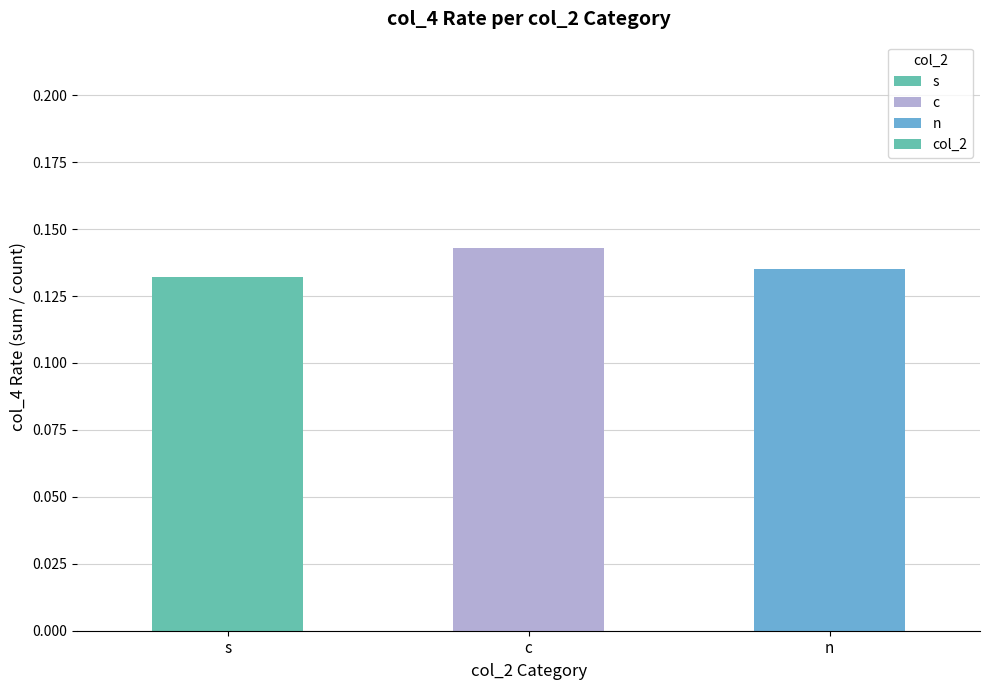

Which label corresponds to the largest value in the chart?

c